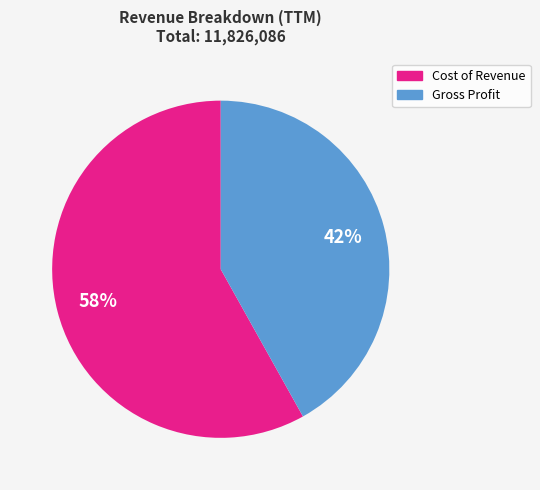

What is the smallest slice in the pie chart?

Gross Profit